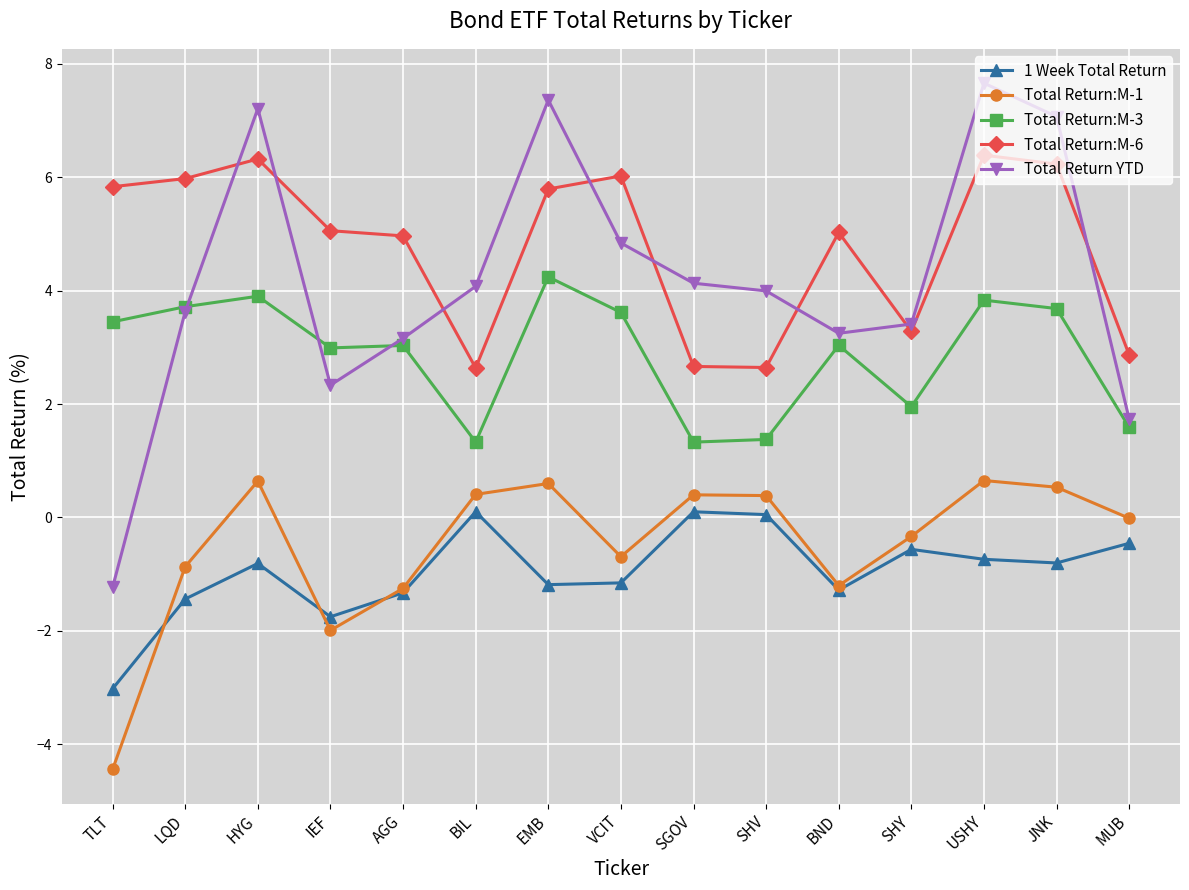

Which series has the largest range (max minus min)?

Total Return YTD